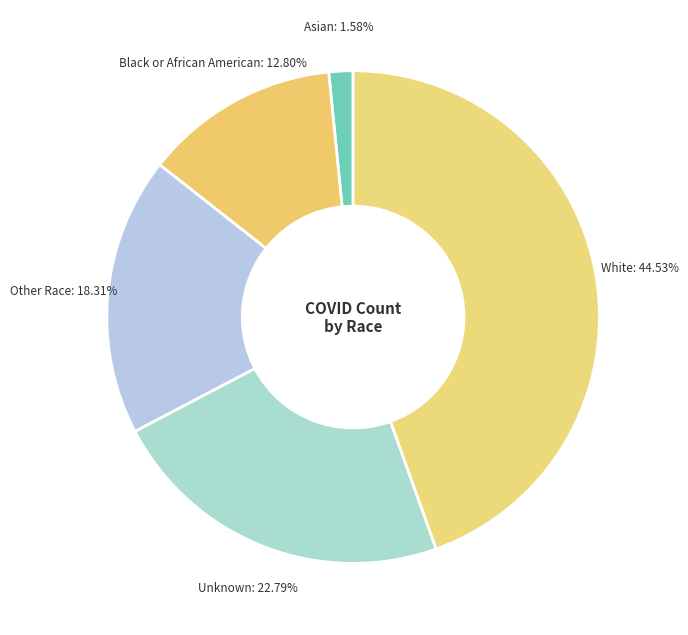

Is the sum of Asian and Other Race greater than half?

No